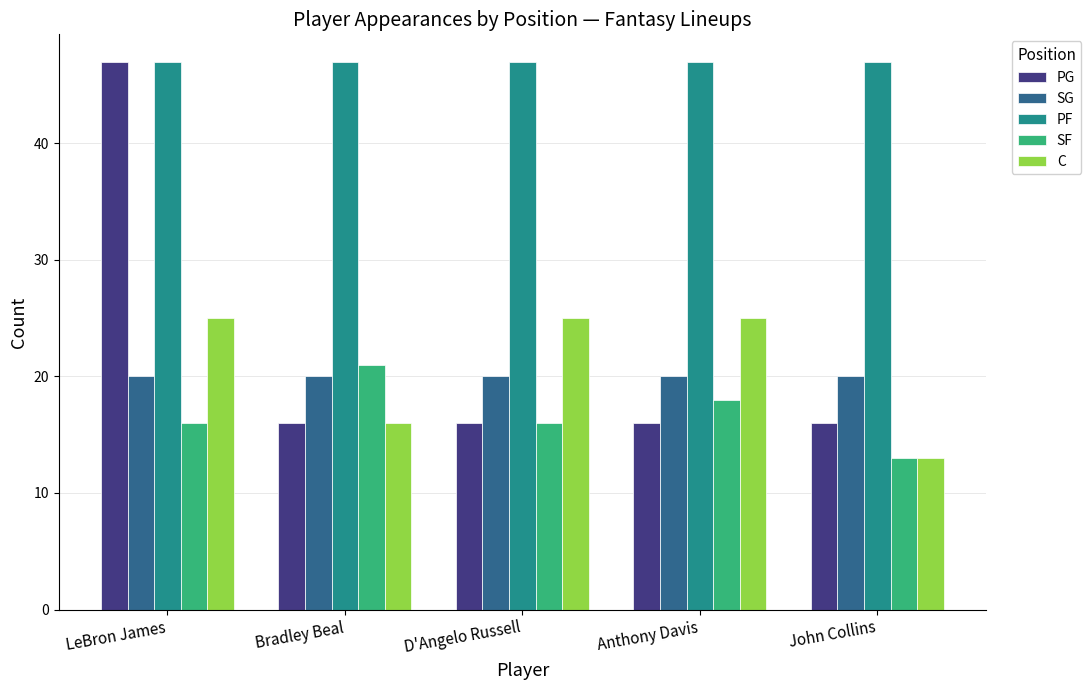

At how many categories does at least one series exceed 15?

5